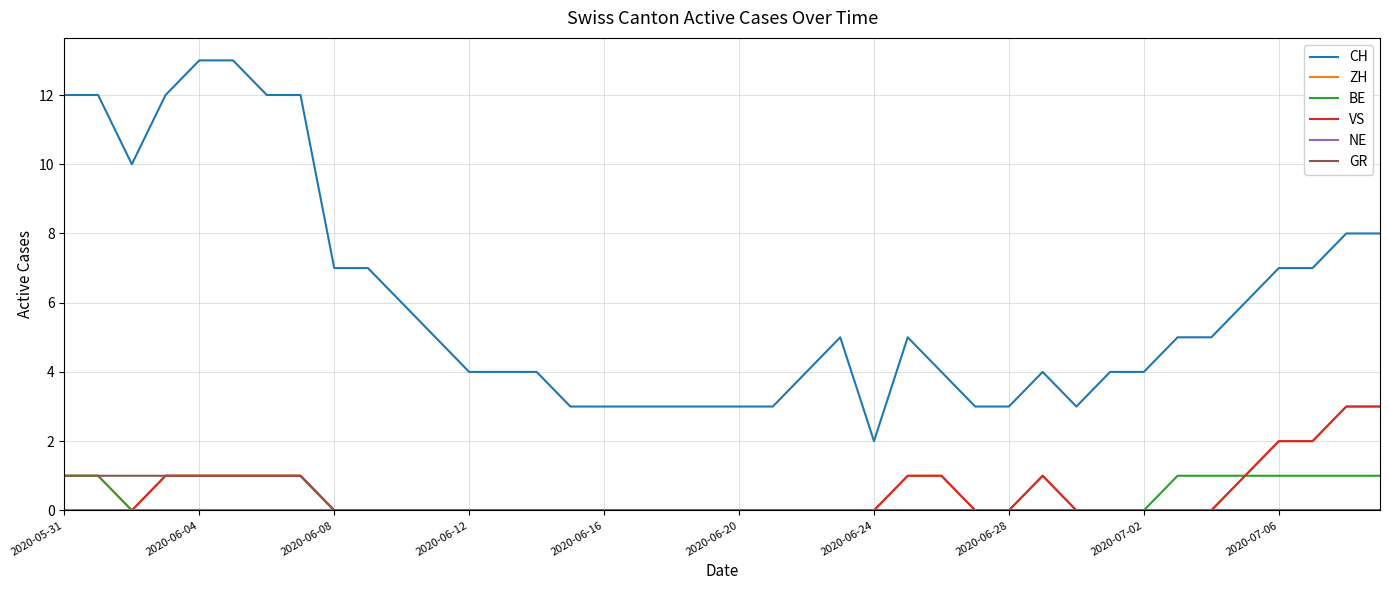

True or false: ZH and CH cross at least once.

False